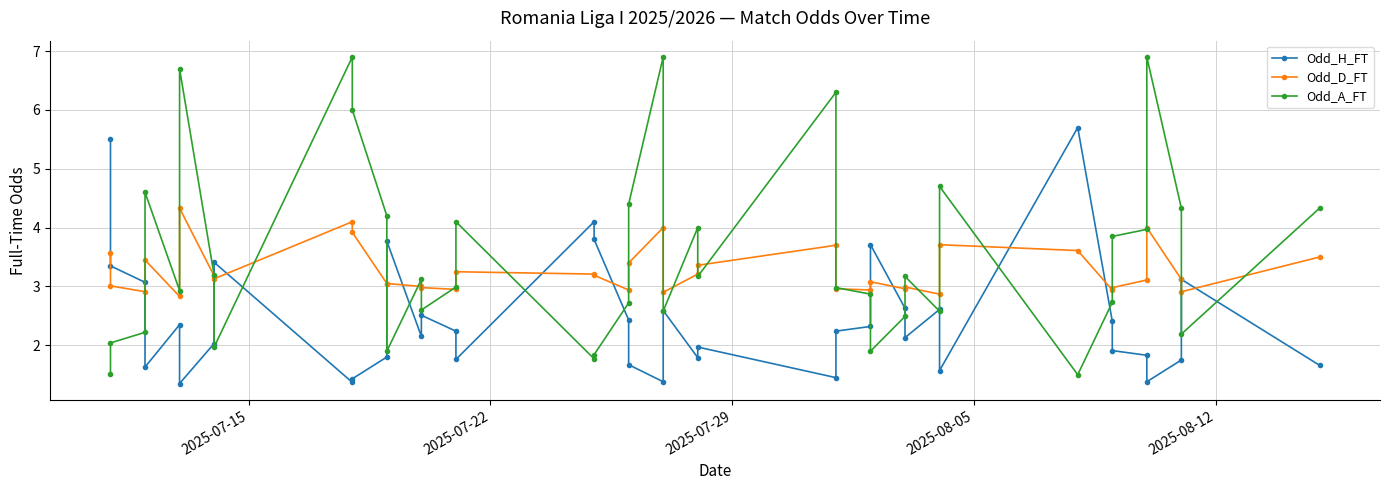

Which series has the largest total across all categories?

Odd_A_FT